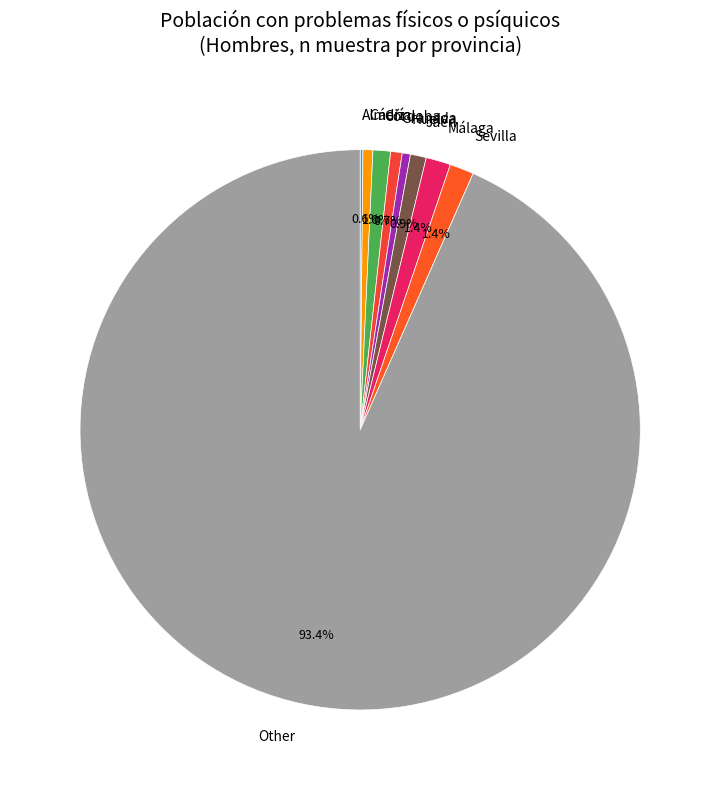

Between Córdoba and Huelva, which is larger?

Córdoba